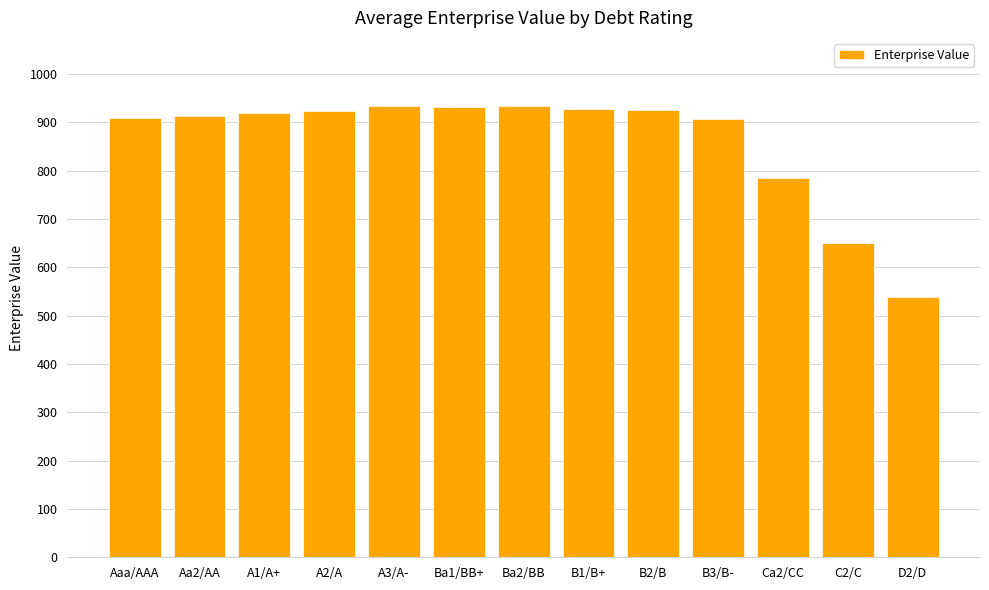

What is the sum of all values?

11200.6